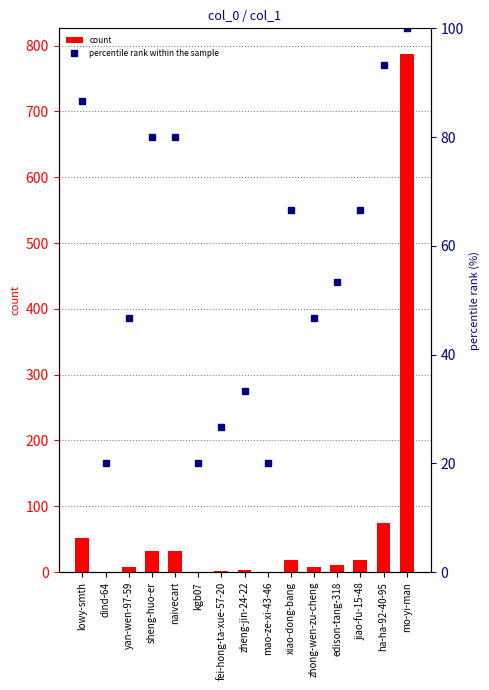

At which label does percentile rank within the sample first exceed 53?

lowy-smth